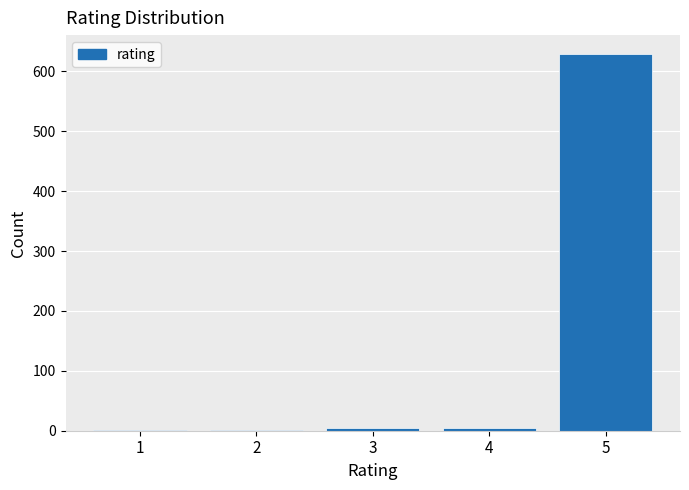

Is it true that the value at 5 is 954?

False